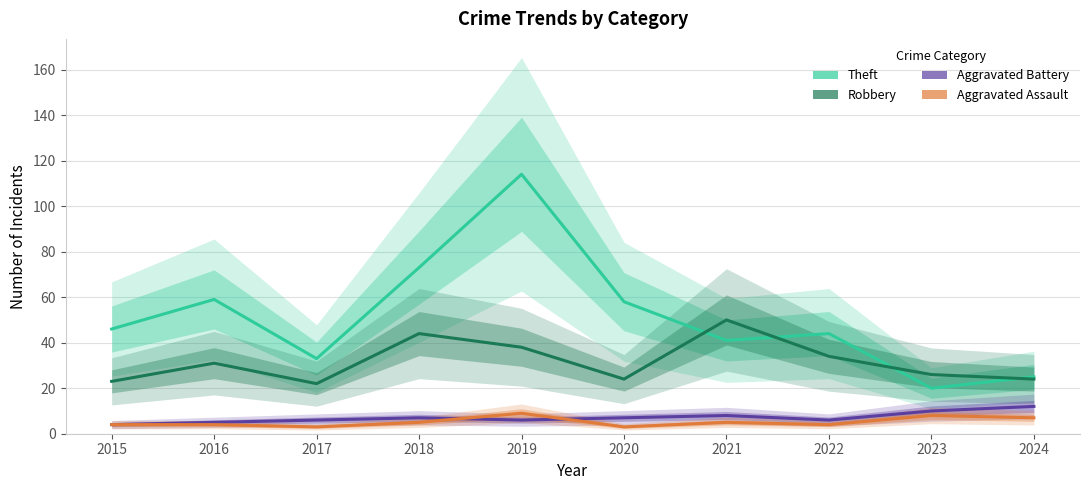

Reading left to right, list all the values displayed in this chart.

Theft: 2015=46	2016=59	2017=33	2018=73	2019=114	2020=58	2021=41	2022=44	2023=20	2024=25
Robbery: 2015=23	2016=31	2017=22	2018=44	2019=38	2020=24	2021=50	2022=34	2023=26	2024=24
Aggravated Battery: 2015=4	2016=5	2017=6	2018=7	2019=6	2020=7	2021=8	2022=6	2023=10	2024=12
Aggravated Assault: 2015=4	2016=4	2017=3	2018=5	2019=9	2020=3	2021=5	2022=4	2023=8	2024=7